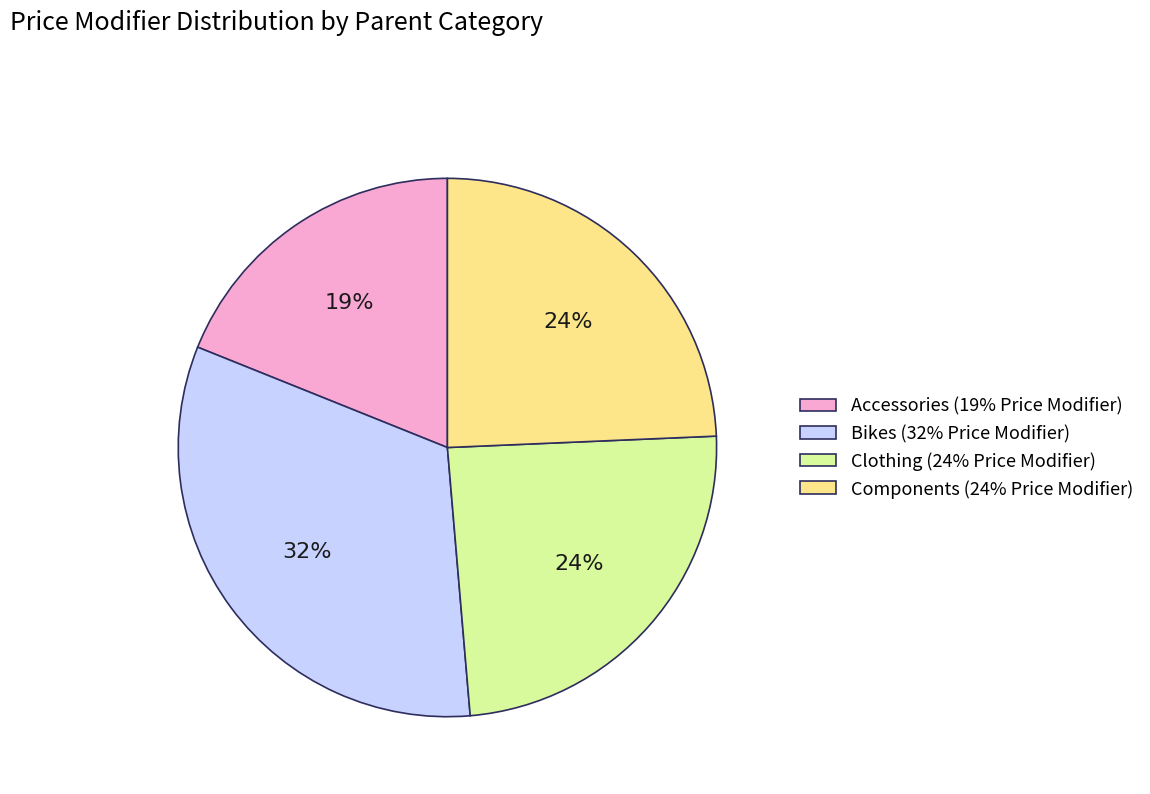

Does Clothing account for over 50% of the chart?

No